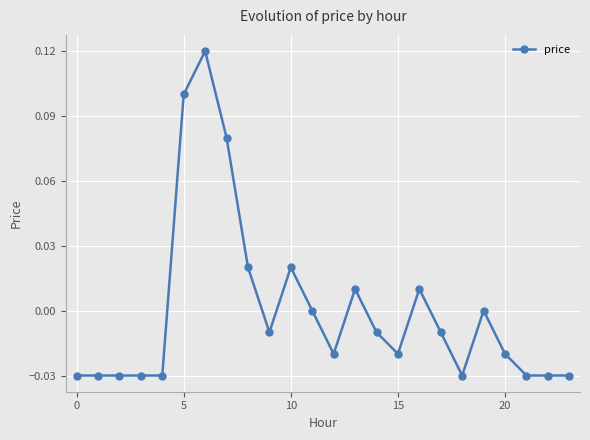

True or false: the data has more than 2 interior local peaks.

True